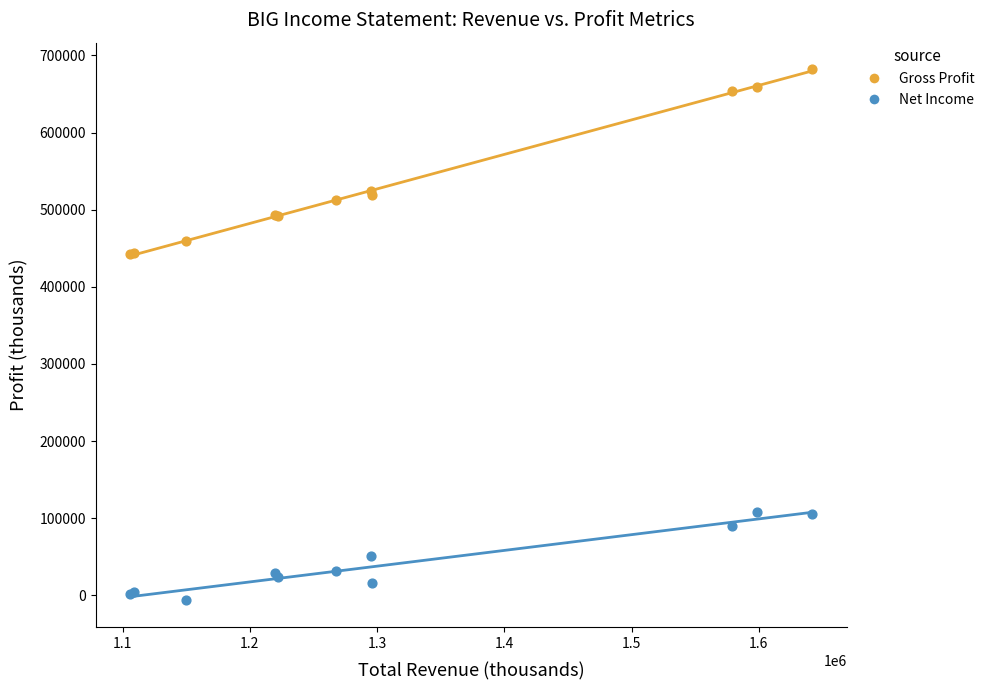

Which series has the largest Y range (max minus min)?

Gross Profit